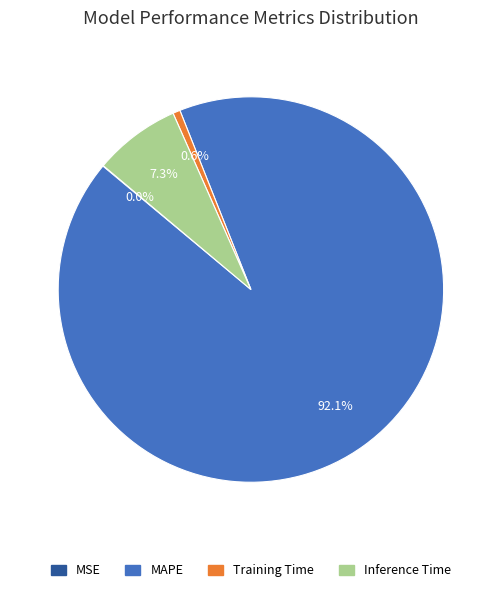

What is the majority slice?

MAPE